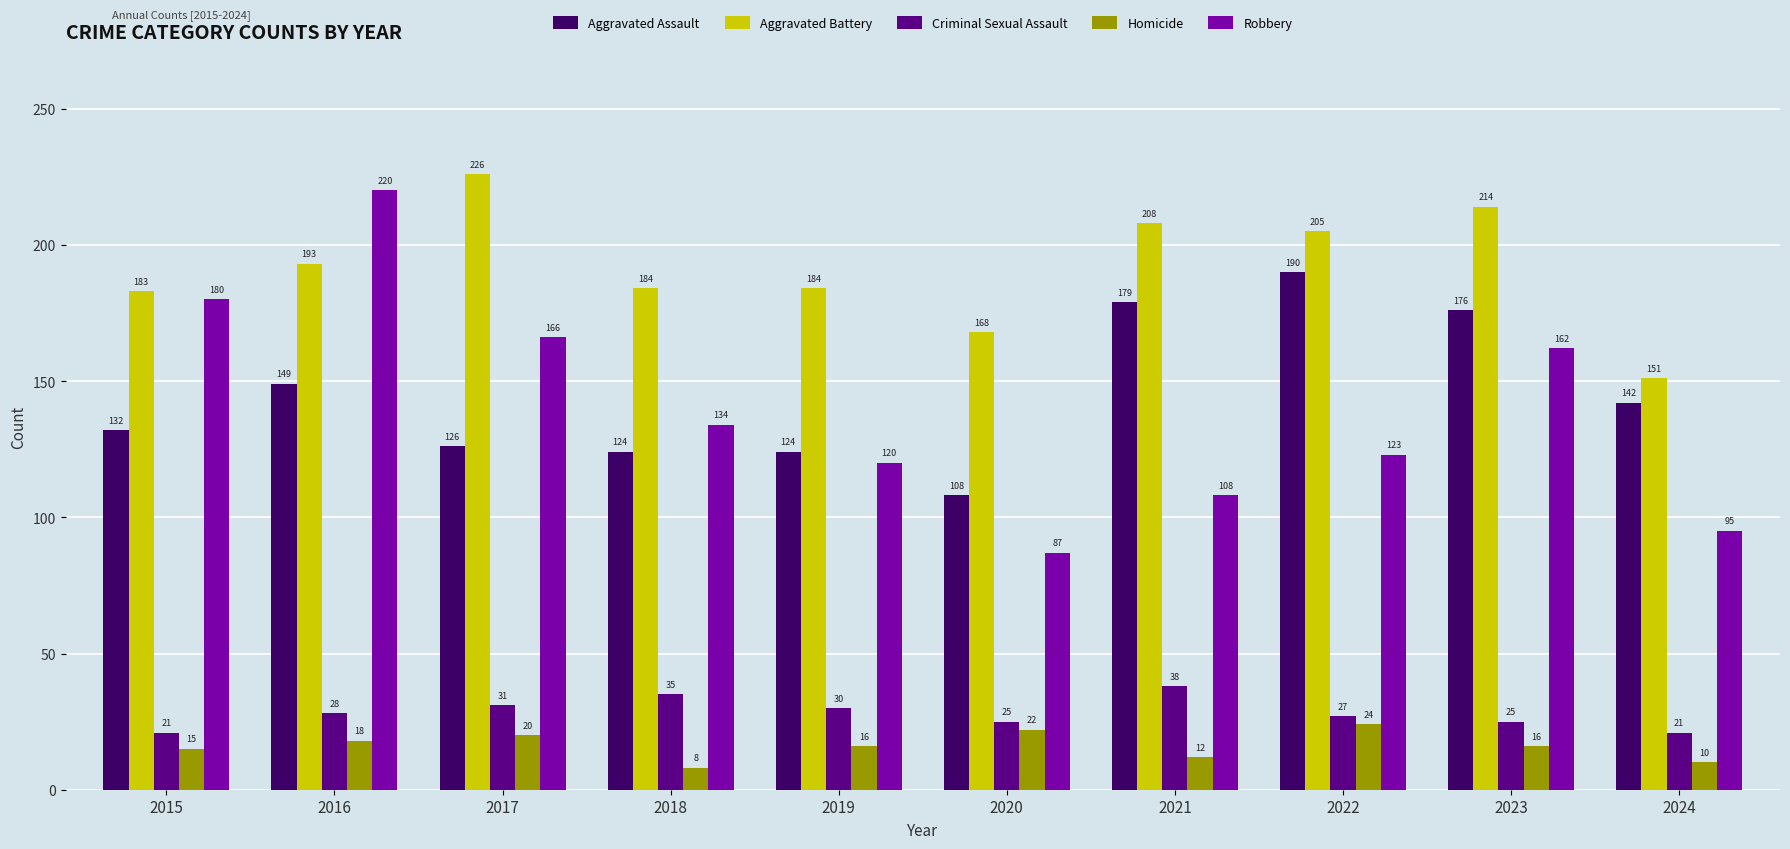

Reading left to right, what are all the values shown in this chart?

Aggravated Assault: 2015=132	2016=149	2017=126	2018=124	2019=124	2020=108	2021=179	2022=190	2023=176	2024=142
Aggravated Battery: 2015=183	2016=193	2017=226	2018=184	2019=184	2020=168	2021=208	2022=205	2023=214	2024=151
Criminal Sexual Assault: 2015=21	2016=28	2017=31	2018=35	2019=30	2020=25	2021=38	2022=27	2023=25	2024=21
Homicide: 2015=15	2016=18	2017=20	2018=8	2019=16	2020=22	2021=12	2022=24	2023=16	2024=10
Robbery: 2015=180	2016=220	2017=166	2018=134	2019=120	2020=87	2021=108	2022=123	2023=162	2024=95